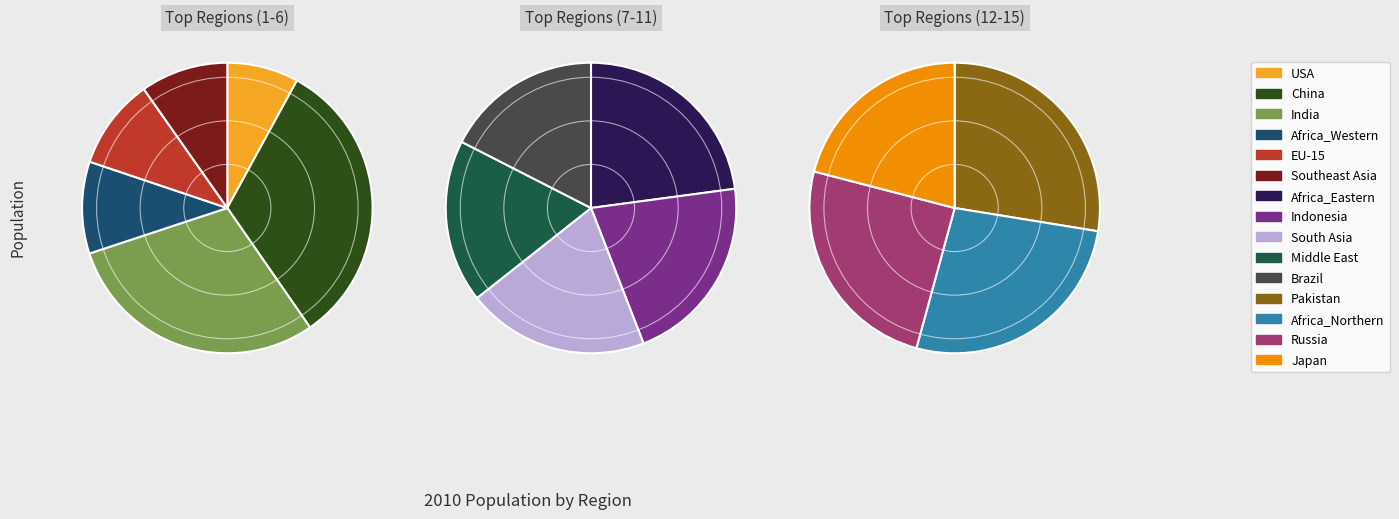

True or false: India accounts for 21% of the total.

True